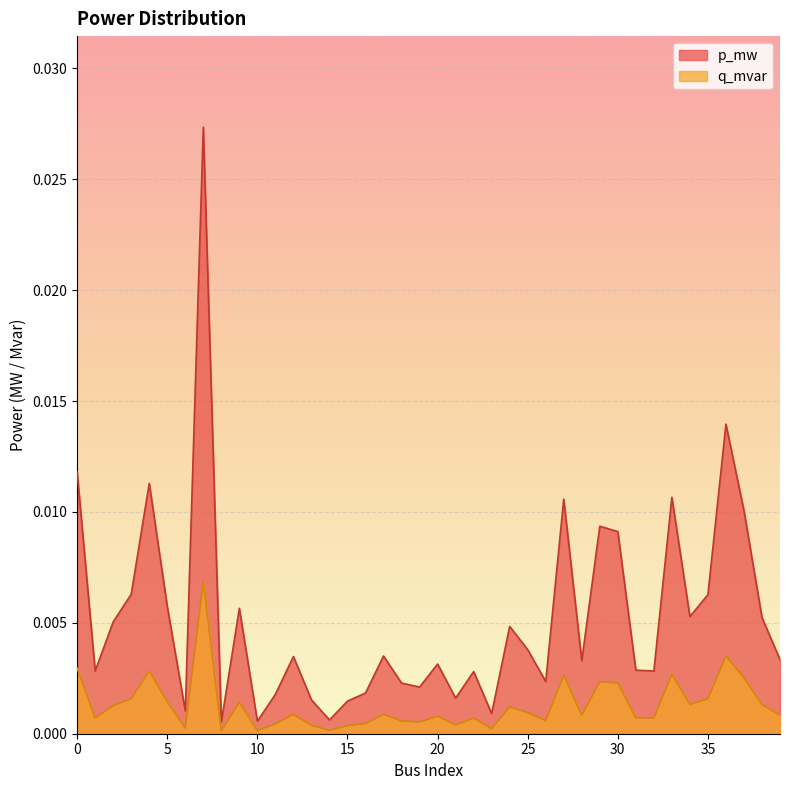

Where is p_mw nearest to the value 0?

8